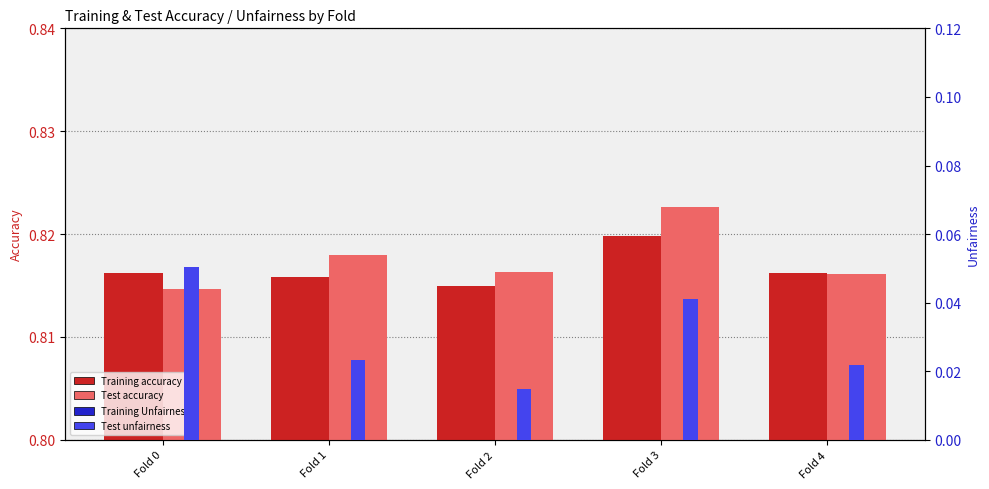

Between Fold 2 and Fold 4, which series saw the biggest shift?

Training Unfairness